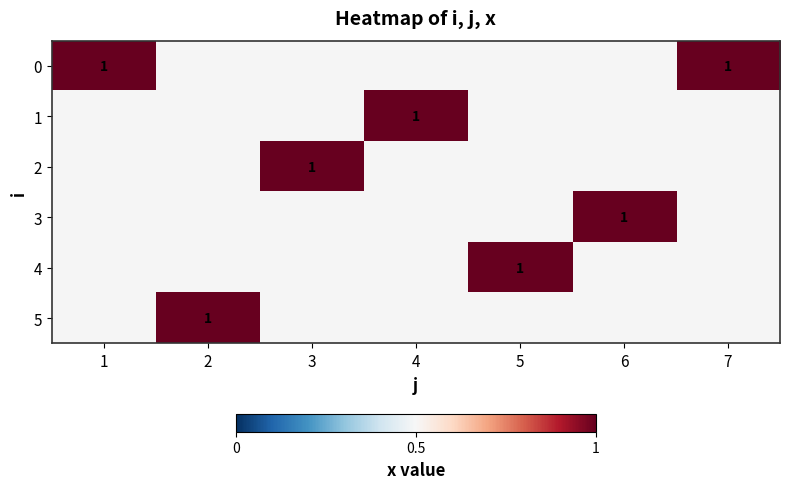

List the series in order of their peak value, highest first.

0, 1, 2, 3, 4, 5